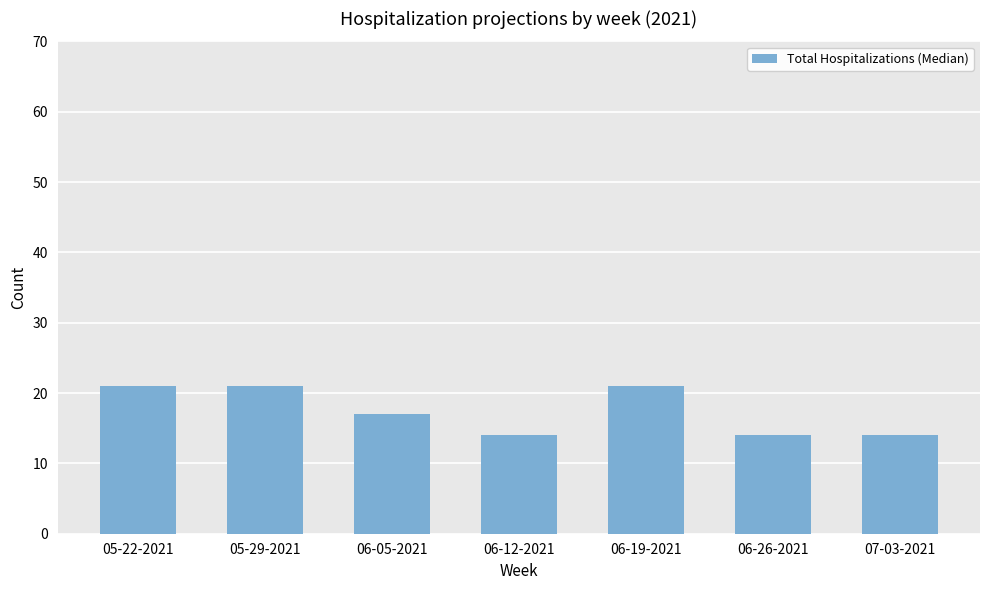

What is the change in value from 05-29-2021 to 07-03-2021?

-7